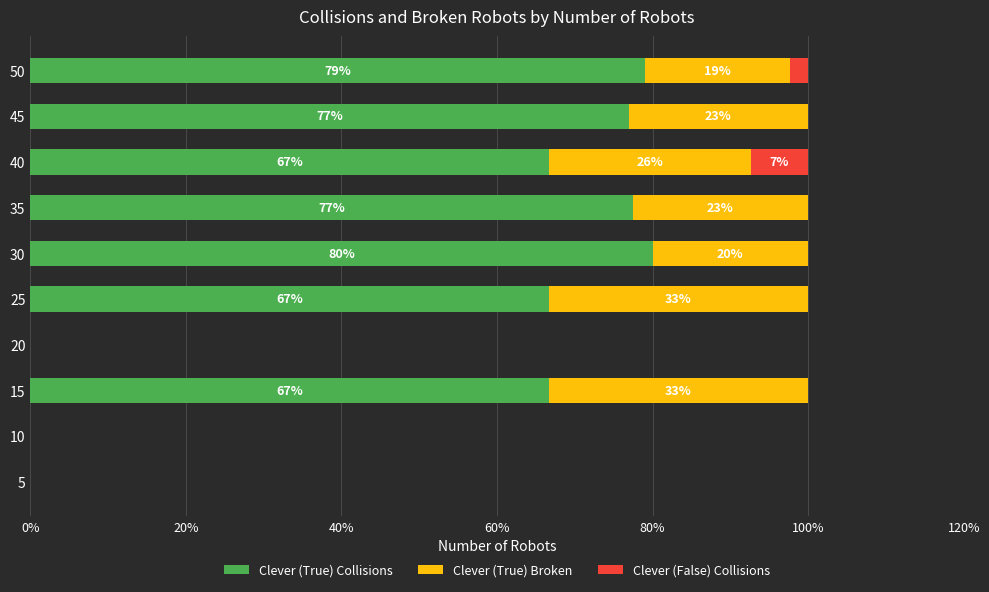

True or false: Clever (True) Collisions has a value of 42.5 at 5.

False